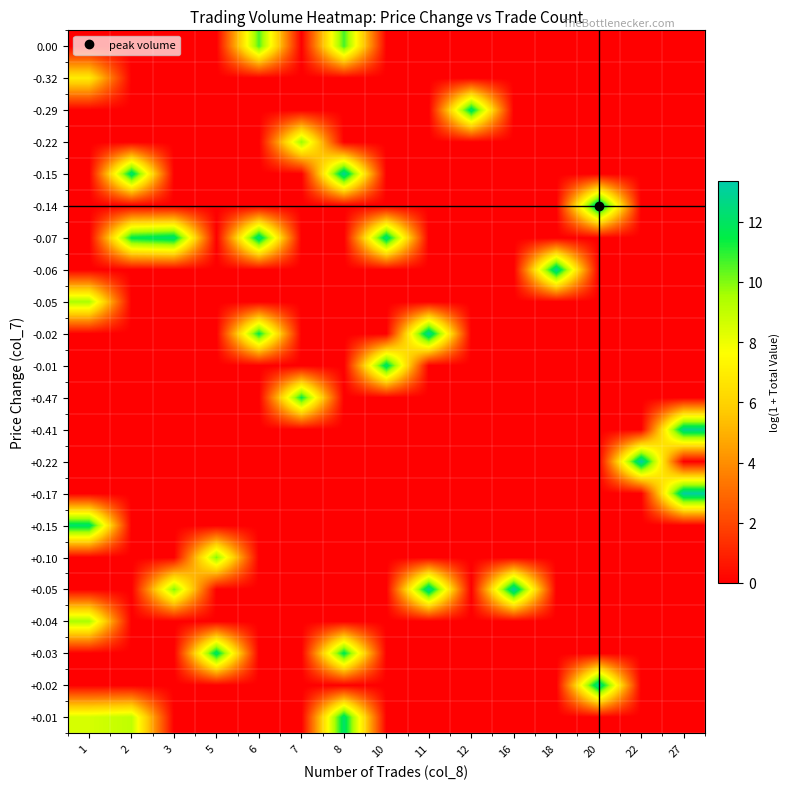

How many data points does each series have?

15